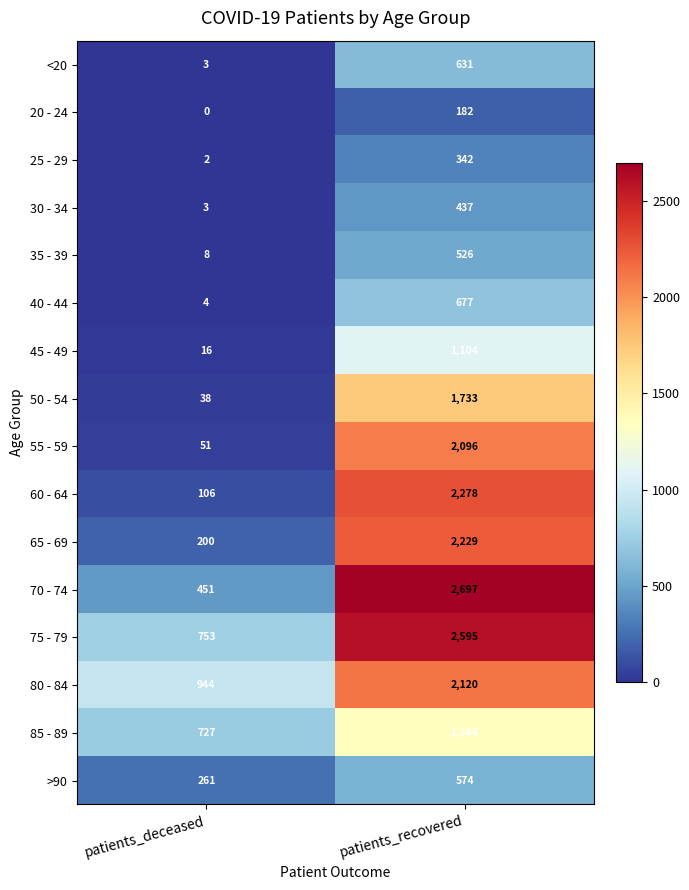

At which category is the sum across all series the highest?

patients_recovered